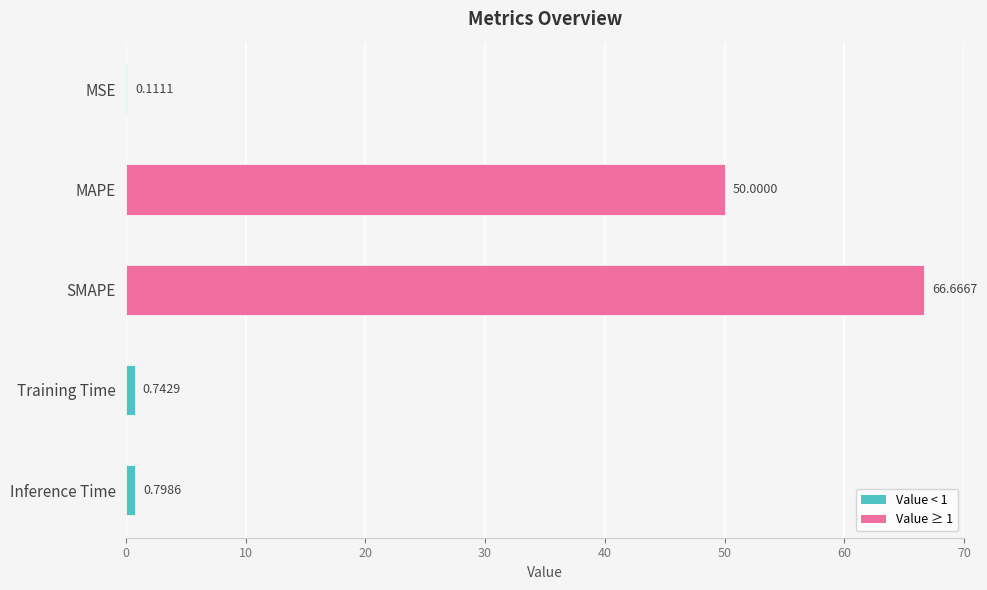

At which label is the value closest to 33?

MAPE